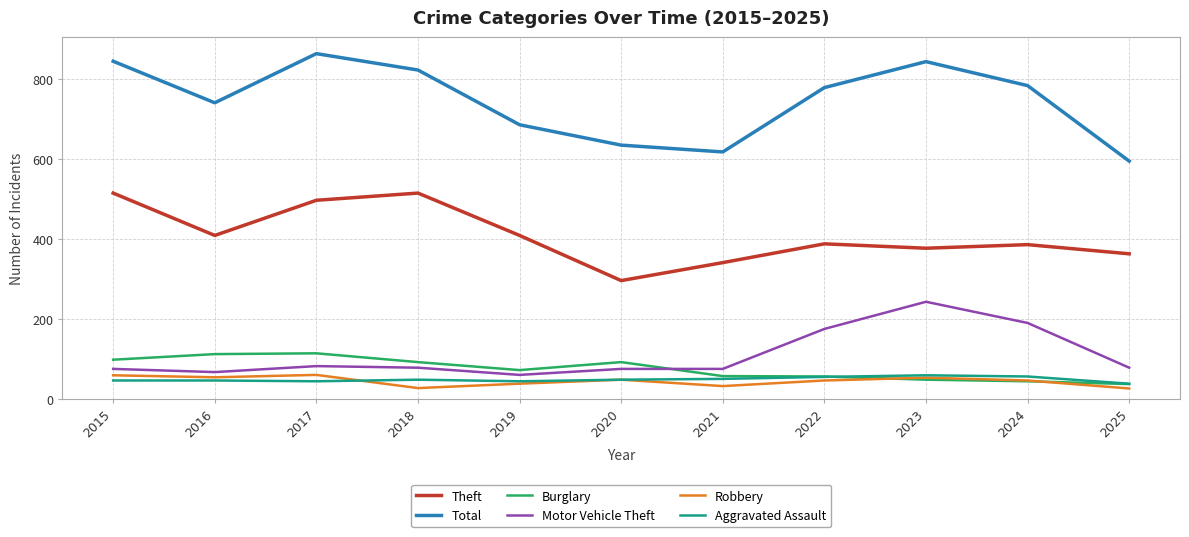

True or false: Aggravated Assault and Robbery cross at least once.

True